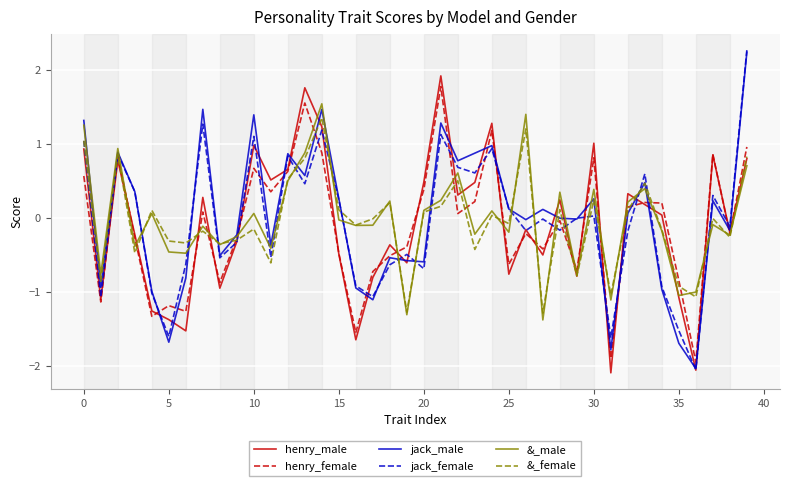

What is the minimum value for henry_female?

-1.9